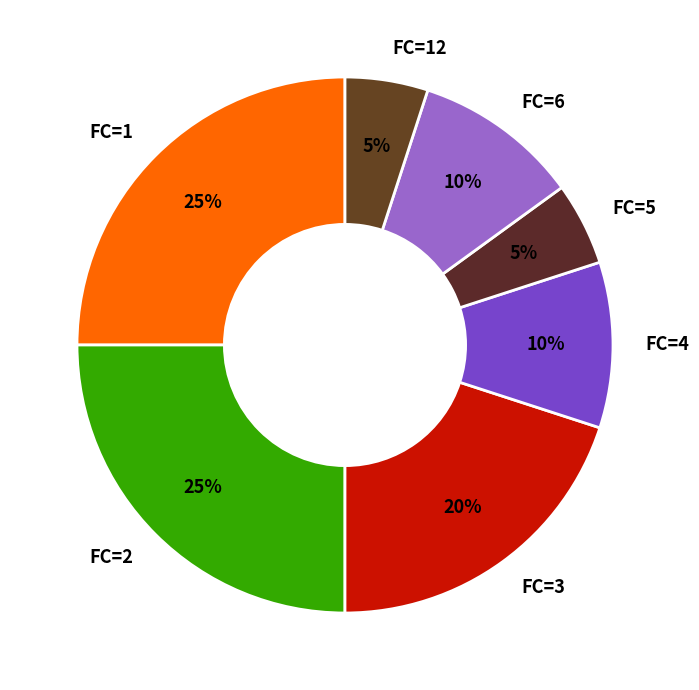

Approximately how many times larger is the value at FC=4 compared to FC=5?

2.0